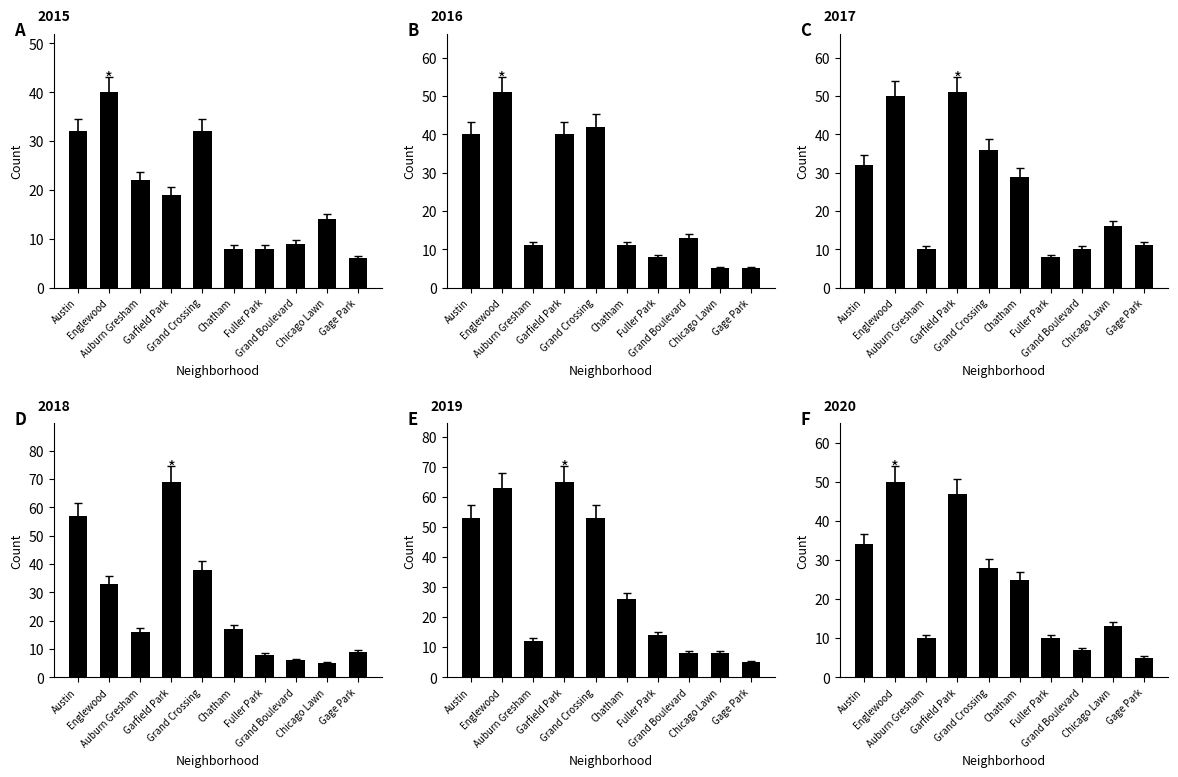

At which label does 2020 first exceed 10?

Austin